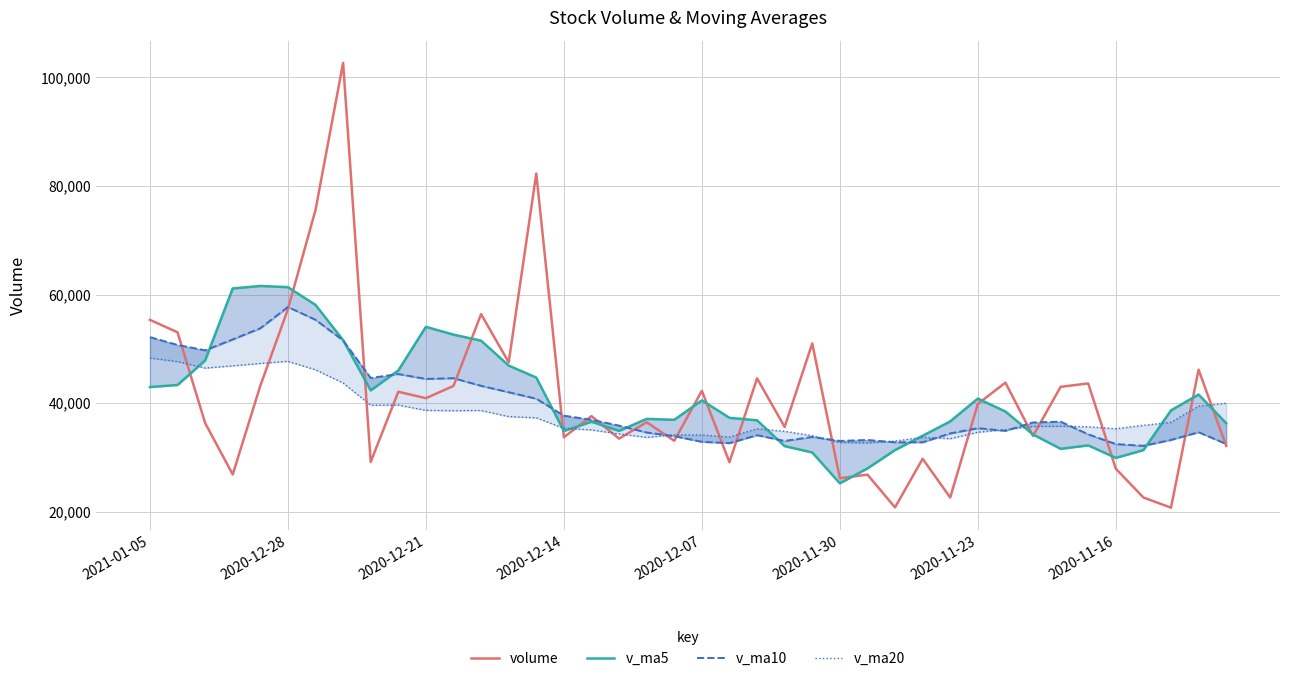

What is the maximum value for volume?

102689.9